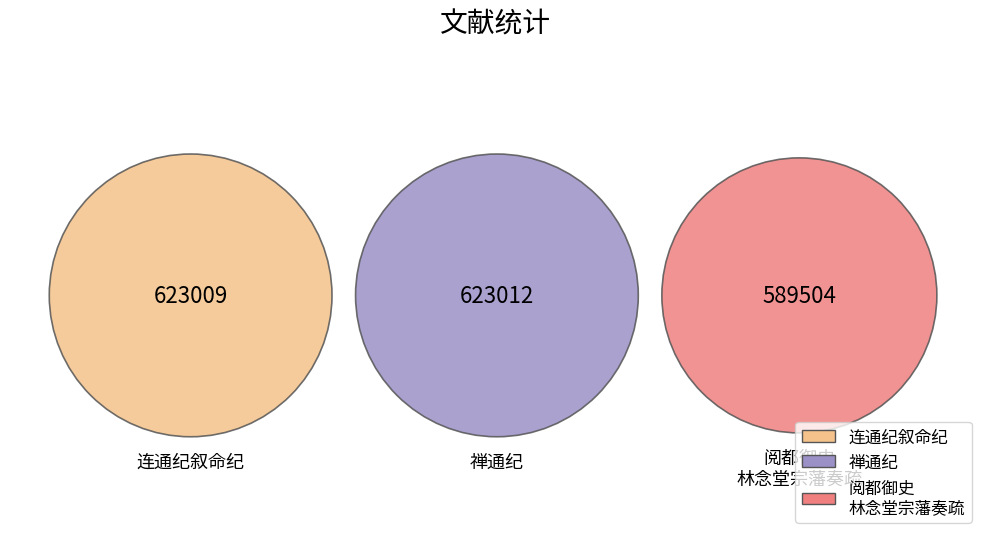

Which category has the biggest portion of the pie?

禅通纪